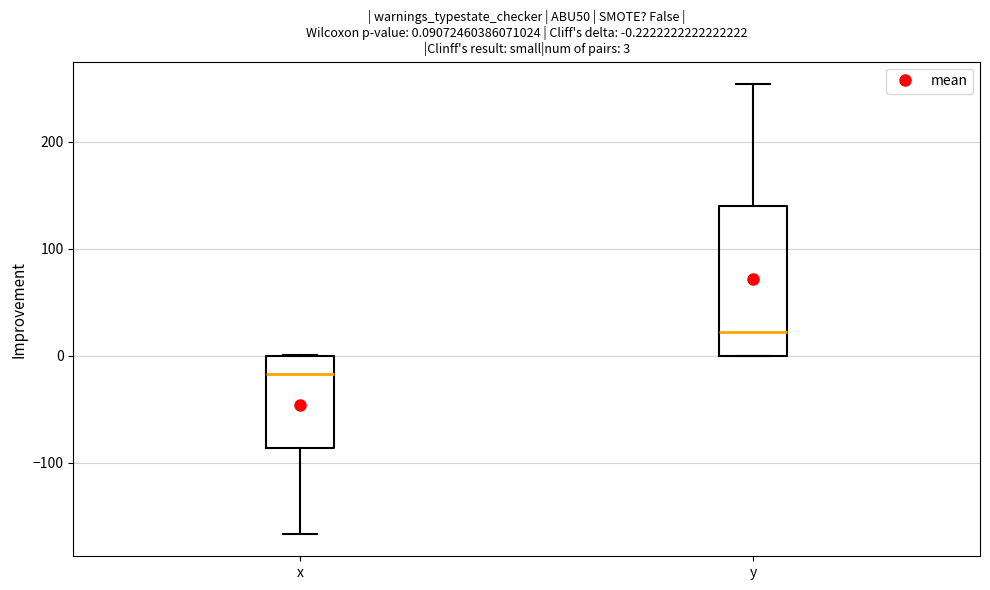

Comparing the boxes themselves (not the whiskers), which one is the tallest?

y